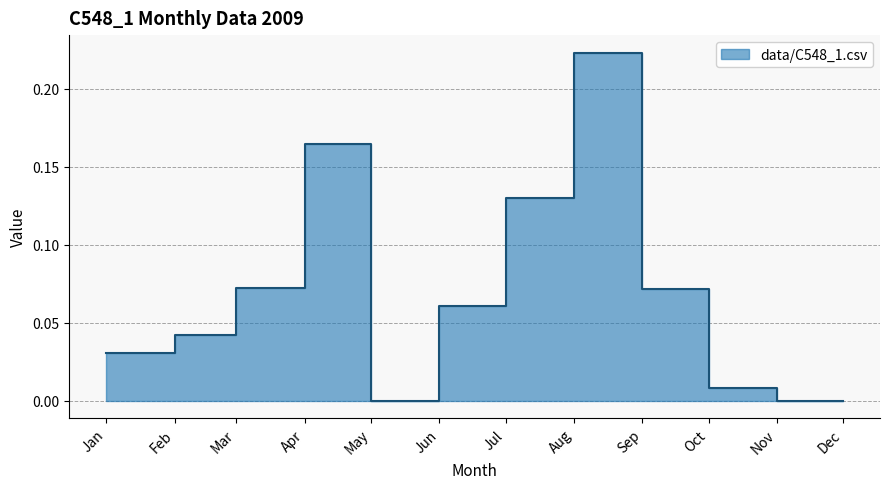

What is the sum of the values at Jan and Jul?

0.2